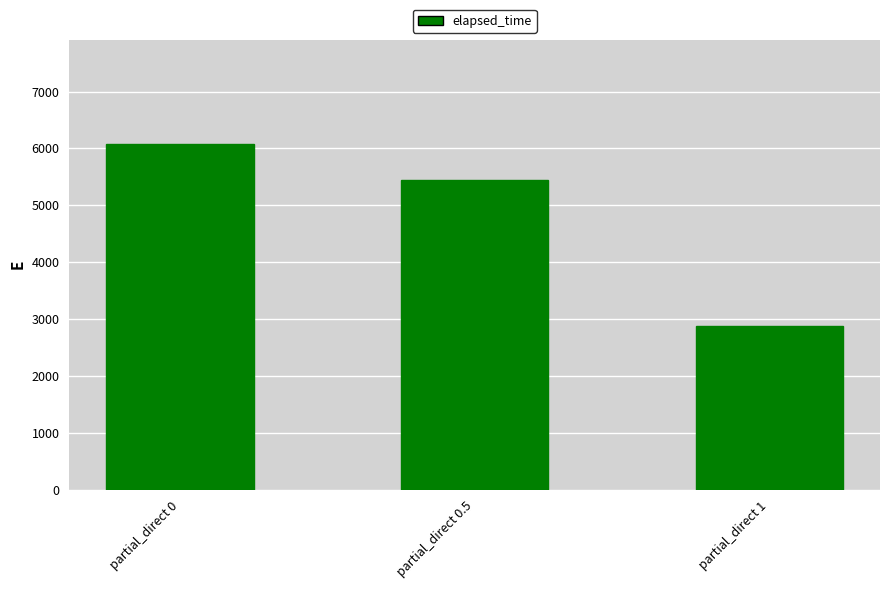

What is the change in value from partial_direct 0 to partial_direct 1?

-3206.3